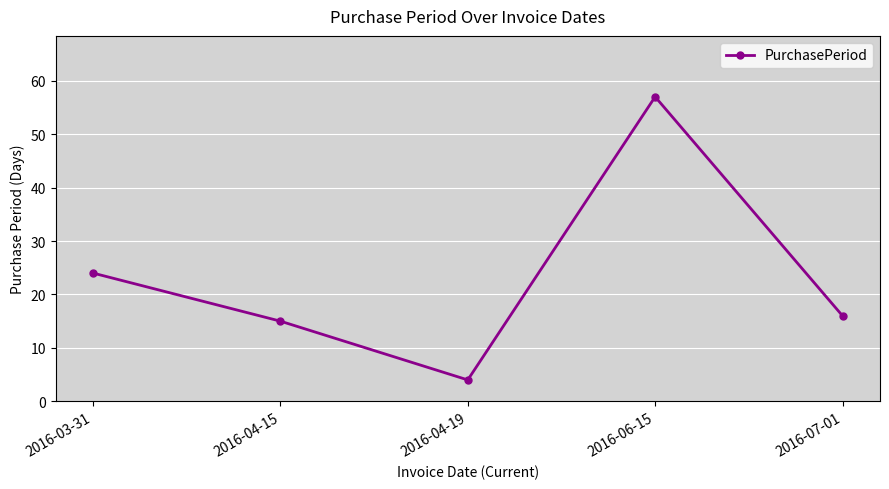

Count the number of data series in this chart.

1